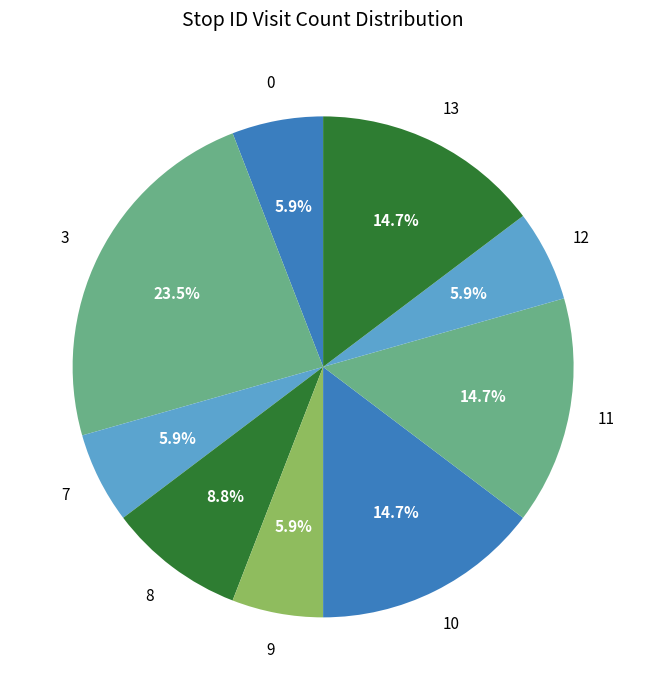

Does 8 represent more than half of the total?

No